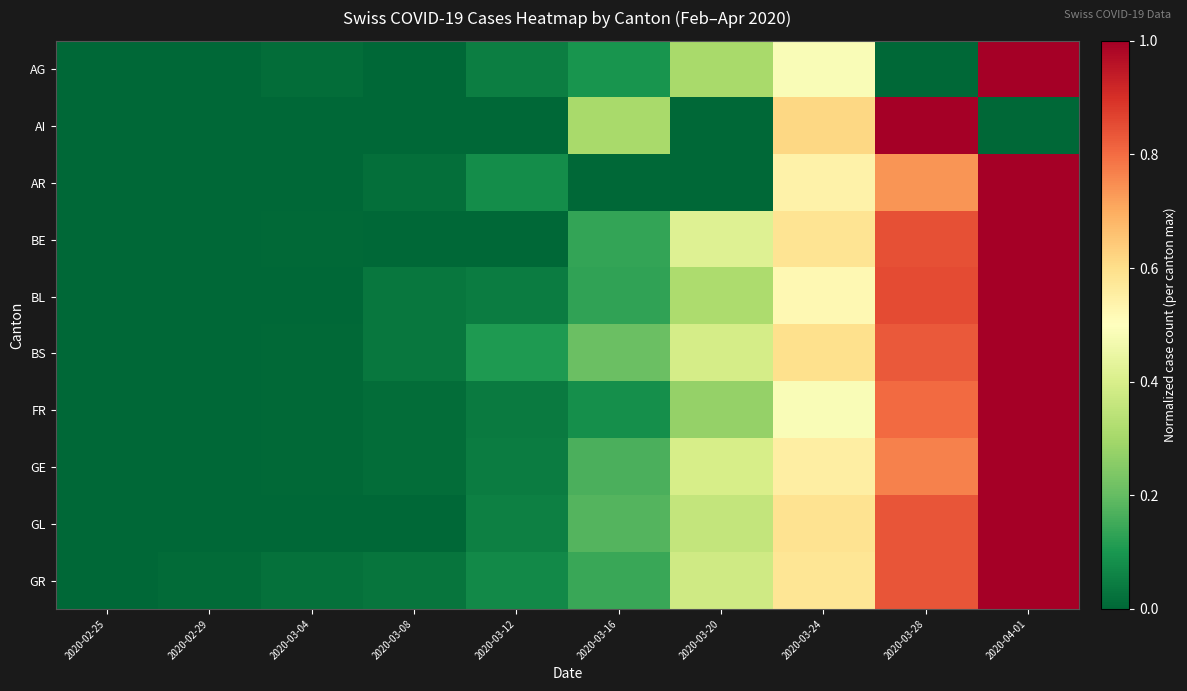

Reading left to right, transcribe all the data shown in this chart.

AG: 2020-02-25=0.0	2020-02-29=0.0	2020-03-04=0.0	2020-03-08=0.0	2020-03-12=0.0	2020-03-16=0.1	2020-03-20=0.3	2020-03-24=0.5	2020-03-28=0.0	2020-04-01=1.0
AI: 2020-02-25=0.0	2020-02-29=0.0	2020-03-04=0.0	2020-03-08=0.0	2020-03-12=0.0	2020-03-16=0.3	2020-03-20=0.0	2020-03-24=0.6	2020-03-28=1.0	2020-04-01=0.0
AR: 2020-02-25=0.0	2020-02-29=0.0	2020-03-04=0.0	2020-03-08=0.0	2020-03-12=0.1	2020-03-16=0.0	2020-03-20=0.0	2020-03-24=0.5	2020-03-28=0.7	2020-04-01=1.0
BE: 2020-02-25=0.0	2020-02-29=0.0	2020-03-04=0.0	2020-03-08=0.0	2020-03-12=0.0	2020-03-16=0.1	2020-03-20=0.4	2020-03-24=0.6	2020-03-28=0.8	2020-04-01=1.0
BL: 2020-02-25=0.0	2020-02-29=0.0	2020-03-04=0.0	2020-03-08=0.0	2020-03-12=0.0	2020-03-16=0.1	2020-03-20=0.3	2020-03-24=0.5	2020-03-28=0.9	2020-04-01=1.0
BS: 2020-02-25=0.0	2020-02-29=0.0	2020-03-04=0.0	2020-03-08=0.0	2020-03-12=0.1	2020-03-16=0.2	2020-03-20=0.4	2020-03-24=0.6	2020-03-28=0.8	2020-04-01=1.0
FR: 2020-02-25=0.0	2020-02-29=0.0	2020-03-04=0.0	2020-03-08=0.0	2020-03-12=0.0	2020-03-16=0.1	2020-03-20=0.3	2020-03-24=0.5	2020-03-28=0.8	2020-04-01=1.0
GE: 2020-02-25=0.0	2020-02-29=0.0	2020-03-04=0.0	2020-03-08=0.0	2020-03-12=0.0	2020-03-16=0.2	2020-03-20=0.4	2020-03-24=0.6	2020-03-28=0.8	2020-04-01=1.0
GL: 2020-02-25=0.0	2020-02-29=0.0	2020-03-04=0.0	2020-03-08=0.0	2020-03-12=0.1	2020-03-16=0.2	2020-03-20=0.4	2020-03-24=0.6	2020-03-28=0.8	2020-04-01=1.0
GR: 2020-02-25=0.0	2020-02-29=0.0	2020-03-04=0.0	2020-03-08=0.0	2020-03-12=0.1	2020-03-16=0.1	2020-03-20=0.4	2020-03-24=0.6	2020-03-28=0.8	2020-04-01=1.0